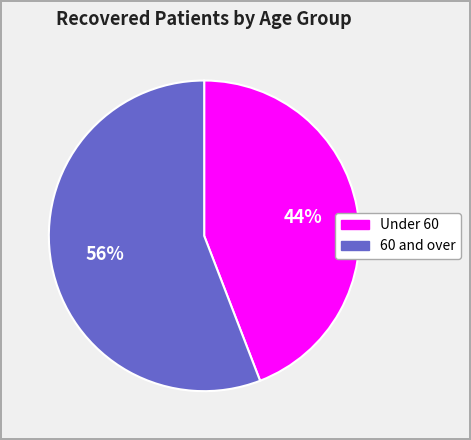

Is there a majority slice in this chart?

Yes